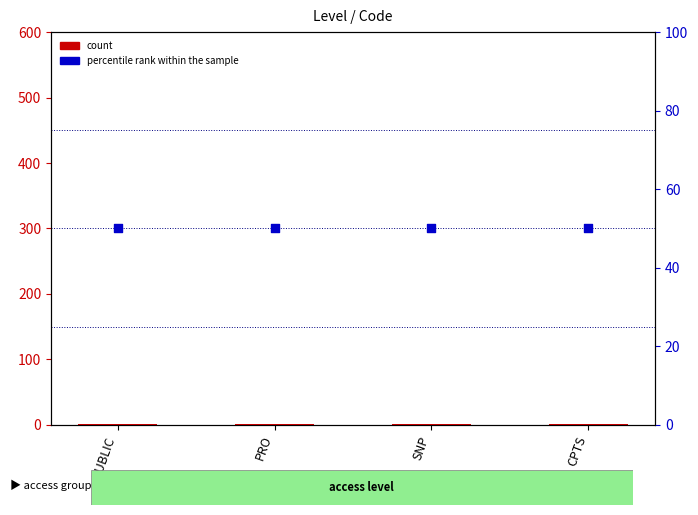

Which series has the largest total across all categories?

percentile rank within the sample